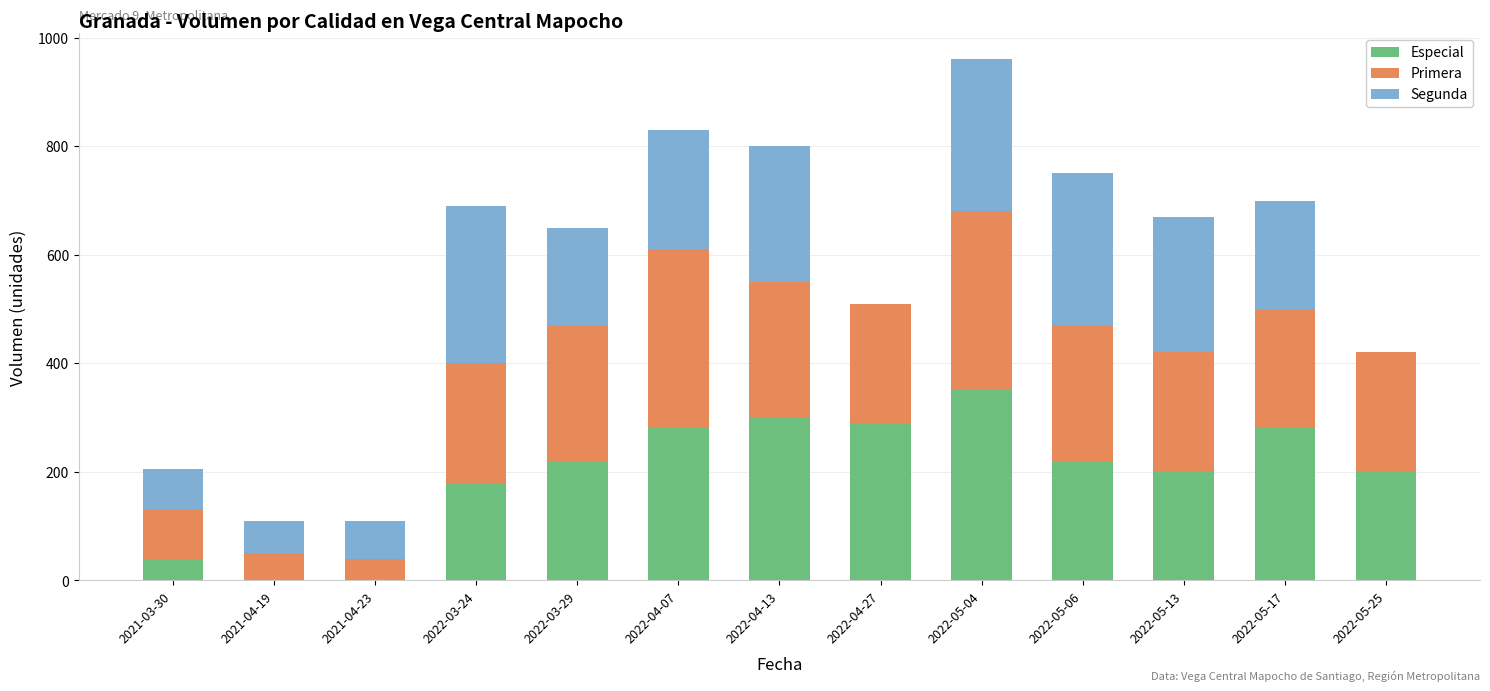

At which category is the sum across all series the highest?

2022-05-04